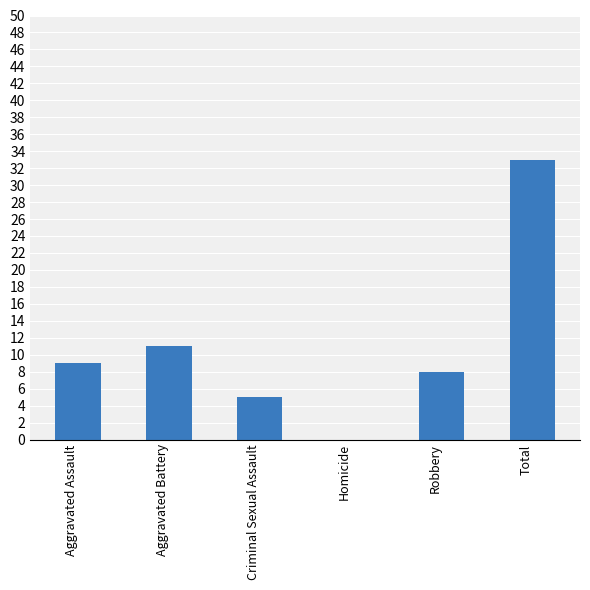

What is the sum of all values?

66